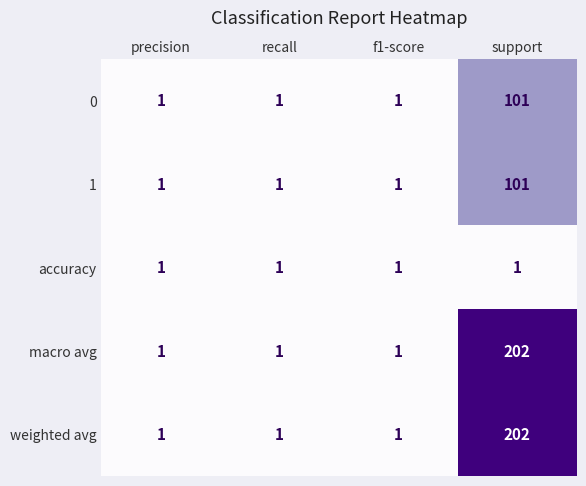

At which category is the sum across all series the highest?

support